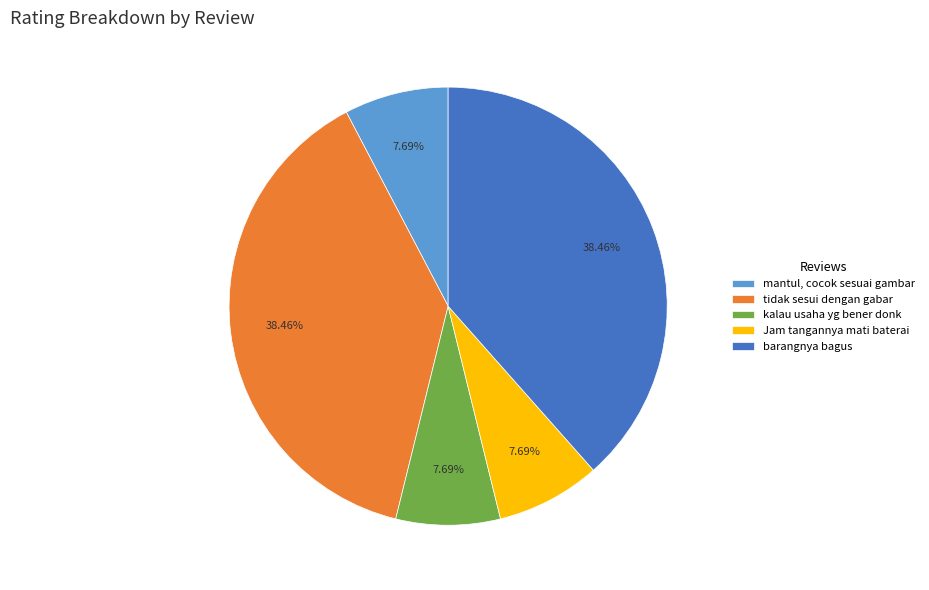

Approximately how many times larger is the value at barangnya bagus compared to Jam tangannya mati baterai?

5.0